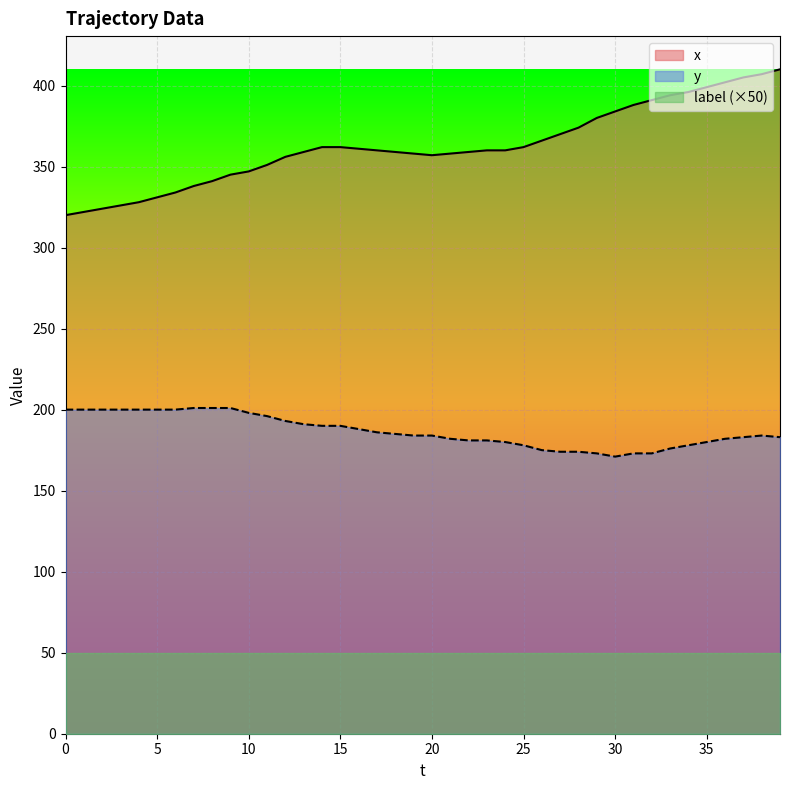

At which category is the sum across all series the highest?

39